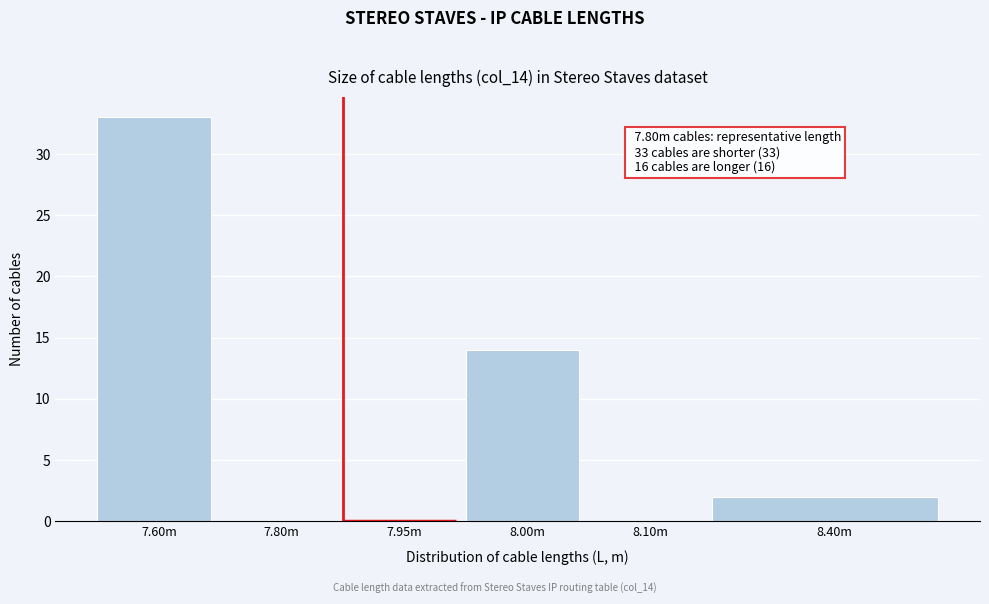

Reading left to right, list all the values displayed in this chart.

7.60m=33	7.80m=0	7.95m=0	8.00m=14	8.10m=0	8.40m=2